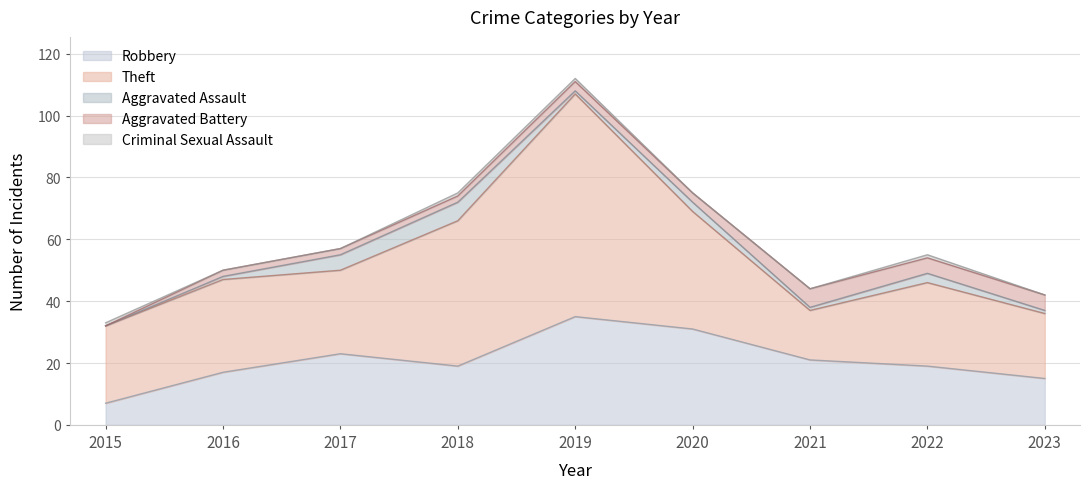

Reading left to right, what are all the values shown in this chart?

Robbery: 7	17	23	19	35	31	21	19	15
Theft: 25	30	27	47	72	38	16	27	21
Aggravated Assault: 0	1	5	6	1	3	1	3	1
Aggravated Battery: 0	2	2	2	3	3	6	5	5
Criminal Sexual Assault: 1	0	0	1	1	0	0	1	0